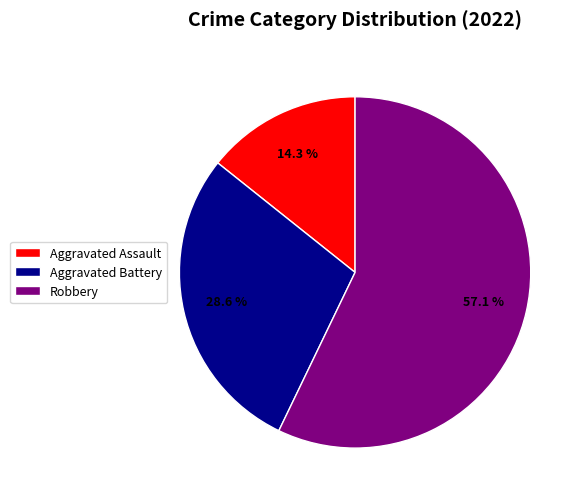

How many slices are in this pie chart?

3